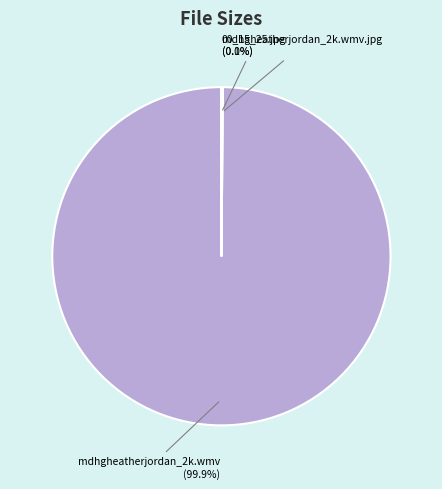

What percentage is NOT represented by mdhgheatherjordan_2k.wmv?

0.1%